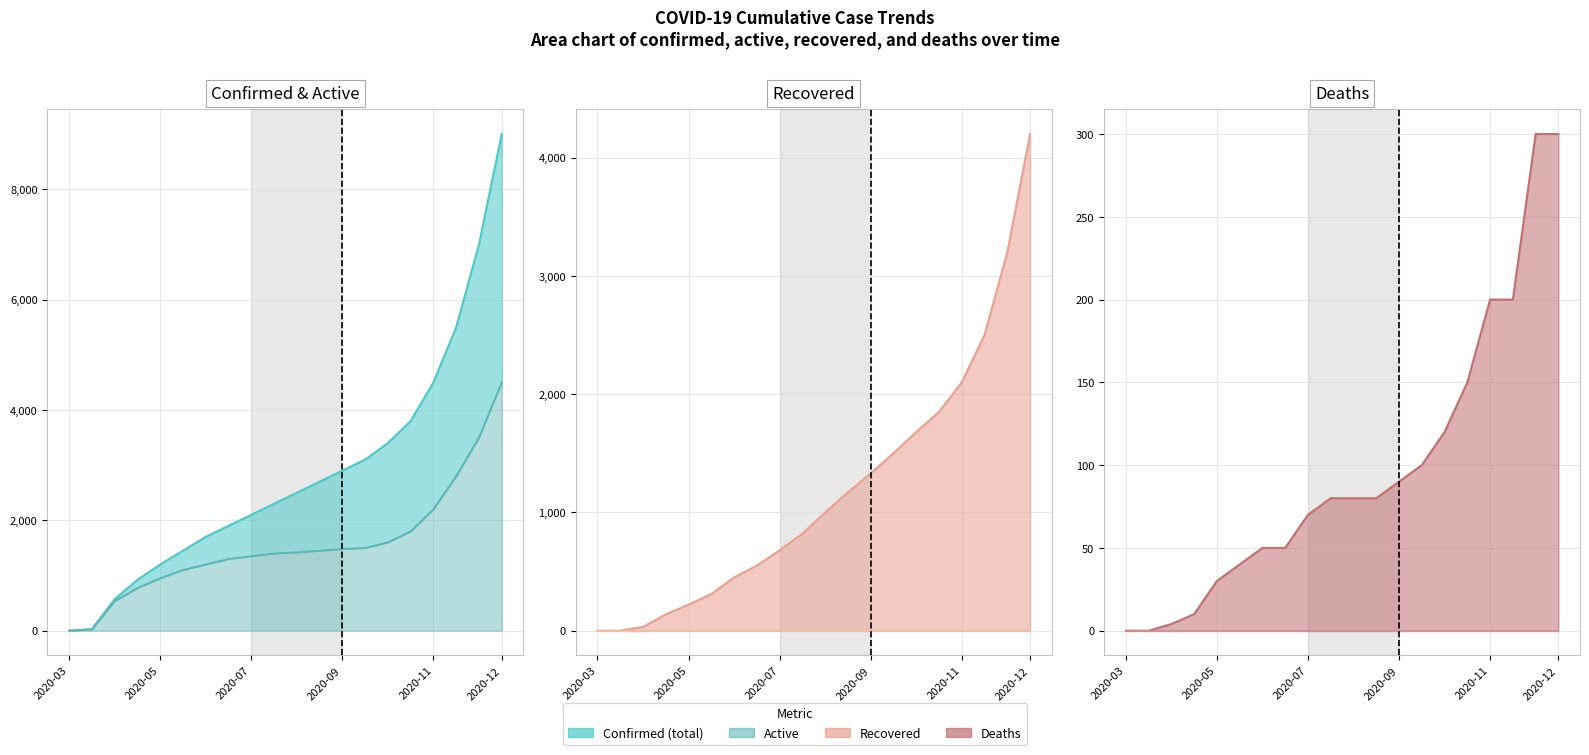

Does the chart have visible grid lines?

Yes